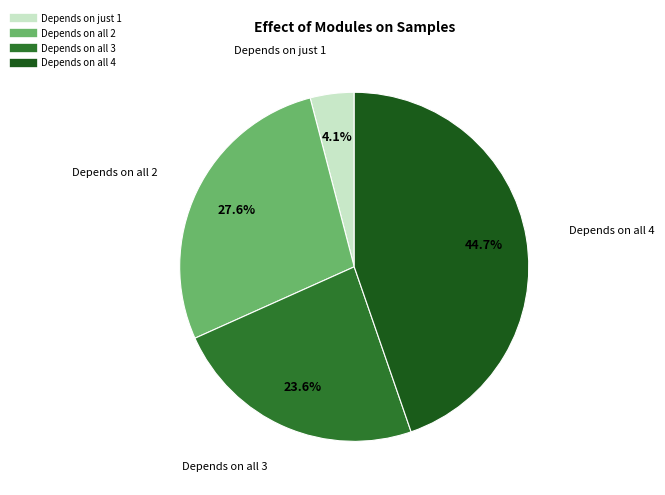

Count the number of slices in the pie.

4